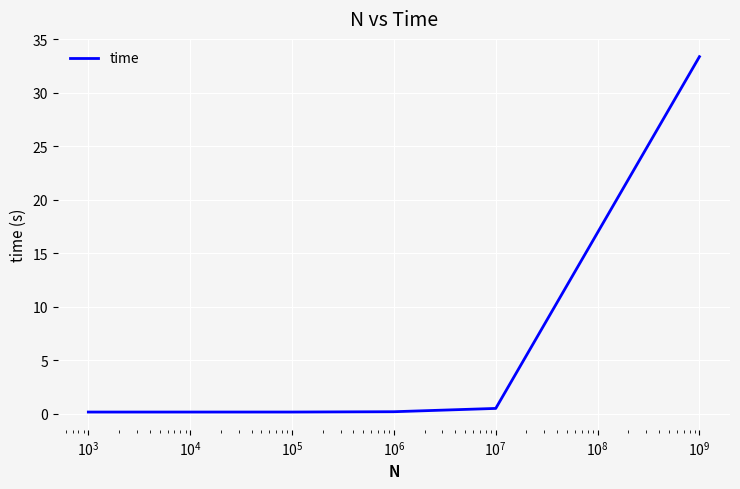

What is the maximum value shown in the chart?

33.4